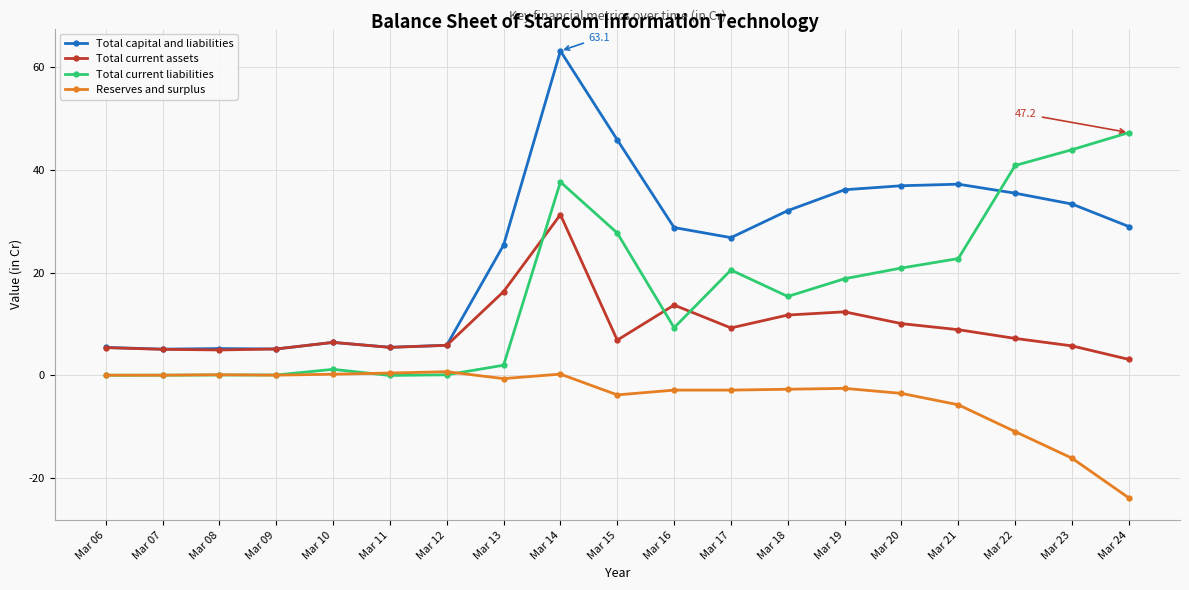

After their last crossing, which series has the higher values: Reserves and surplus or Total current liabilities?

Total current liabilities